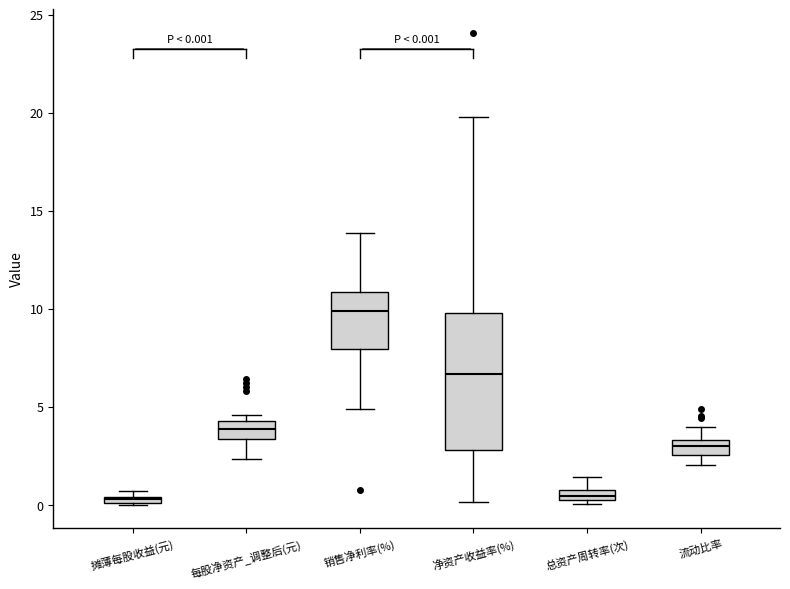

Which box is the tallest, from its lower edge to its upper edge?

净资产收益率(%)